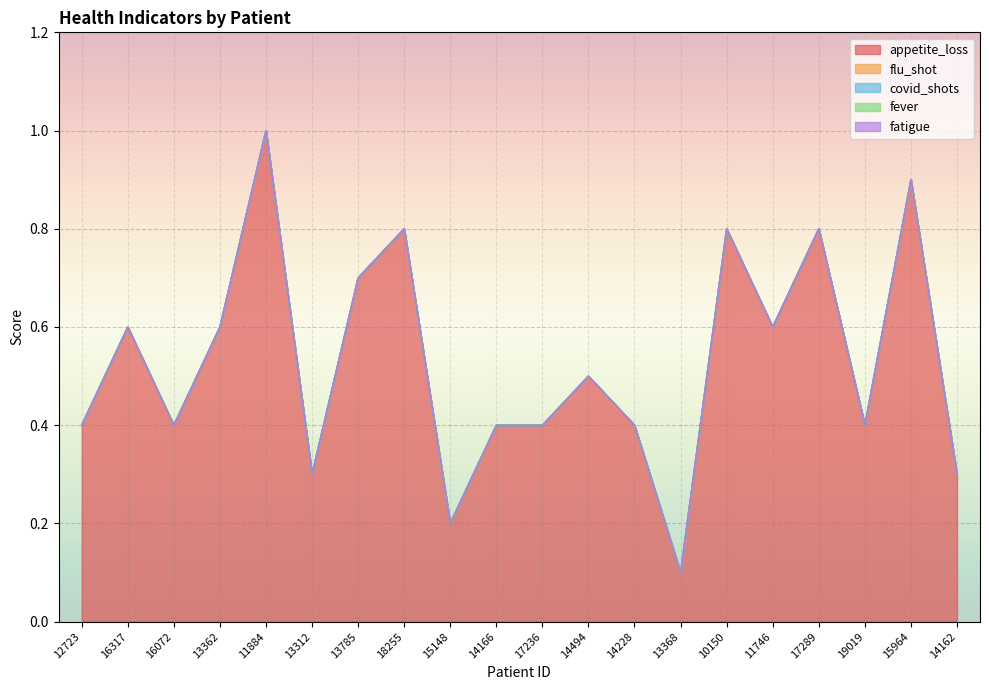

Reading left to right, list all the values displayed in this chart.

appetite_loss: 0.4	0.6	0.4	0.6	1.0	0.3	0.7	0.8	0.2	0.4	0.4	0.5	0.4	0.1	0.8	0.6	0.8	0.4	0.9	0.3
flu_shot: 0.0	0.0	0.0	0.0	0.0	0.0	0.0	0.0	0.0	0.0	0.0	0.0	0.0	0.0	0.0	0.0	0.0	0.0	0.0	0.0
covid_shots: 0.0	0.0	0.0	0.0	0.0	0.0	0.0	0.0	0.0	0.0	0.0	0.0	0.0	0.0	0.0	0.0	0.0	0.0	0.0	0.0
fever: 0.0	0.0	0.0	0.0	0.0	0.0	0.0	0.0	0.0	0.0	0.0	0.0	0.0	0.0	0.0	0.0	0.0	0.0	0.0	0.0
fatigue: 0.0	0.0	0.0	0.0	0.0	0.0	0.0	0.0	0.0	0.0	0.0	0.0	0.0	0.0	0.0	0.0	0.0	0.0	0.0	0.0